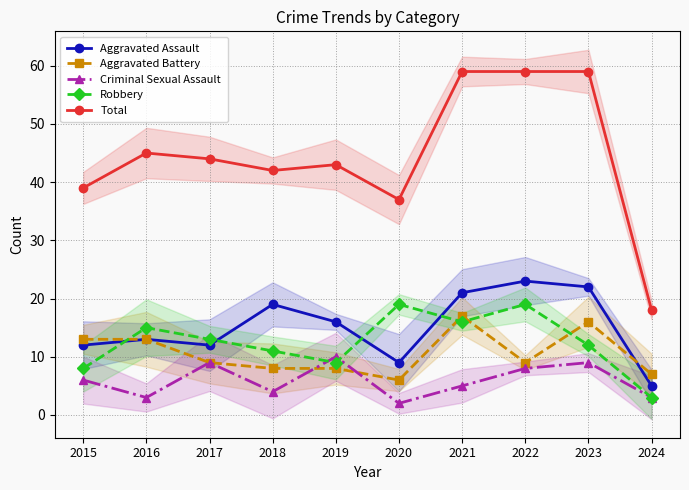

What is the maximum value for Aggravated Assault?

23